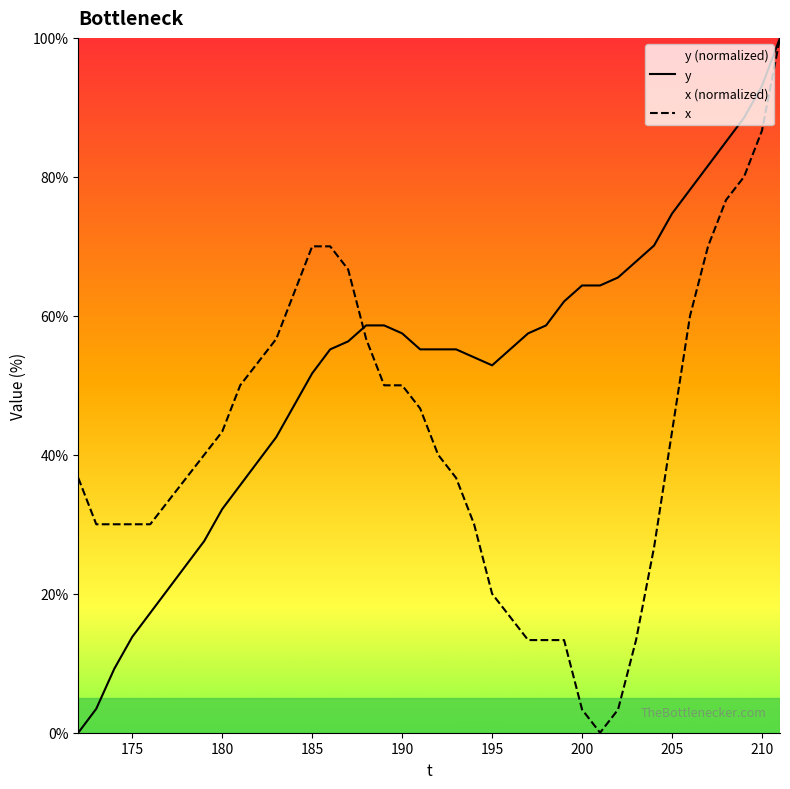

What is the highest value of the x series?

100.0